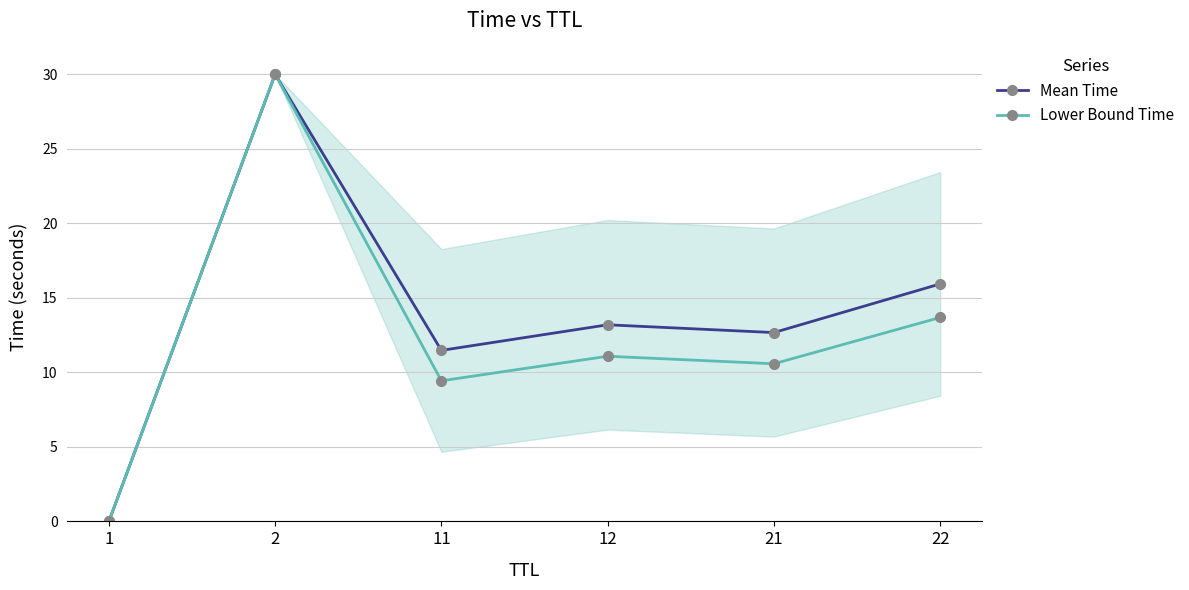

True or false: Mean Time has a value of 8.6 at 21.

False